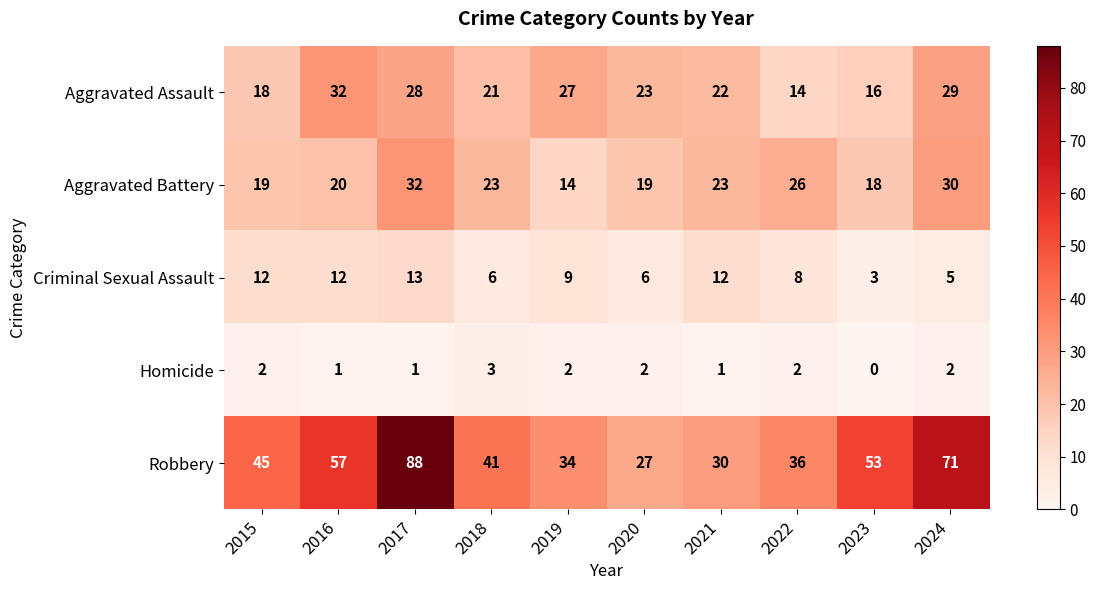

How many Criminal Sexual Assault values are between 6 and 12?

7